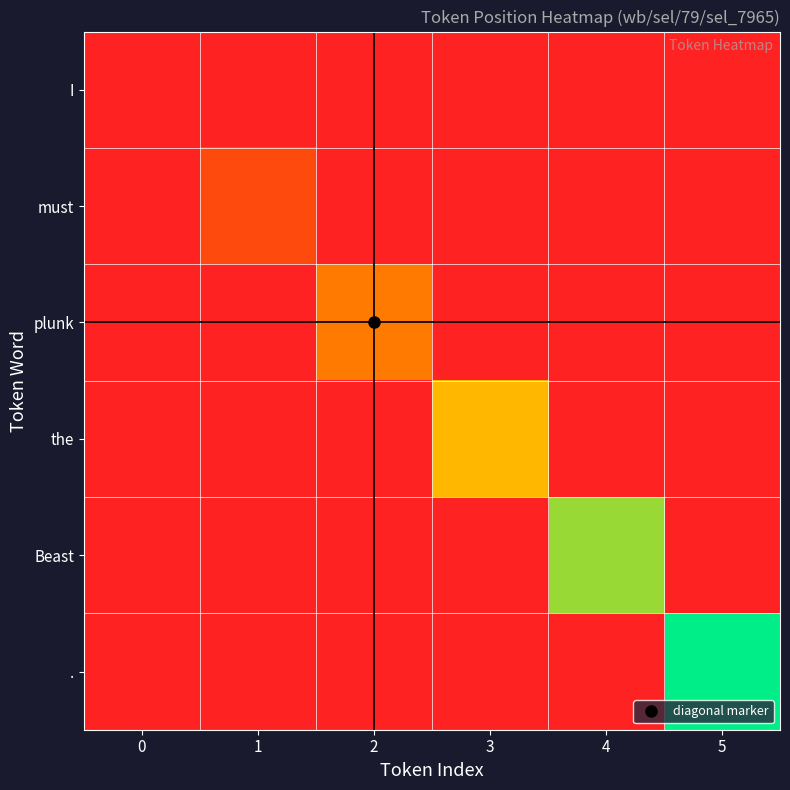

Between 0 and 4, which series saw the biggest shift?

Beast